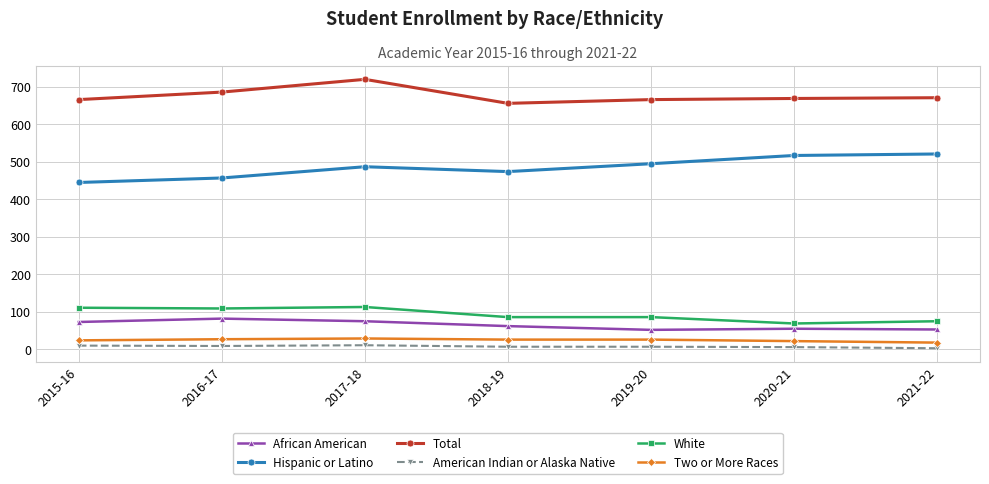

What is the minimum value for Hispanic or Latino?

445